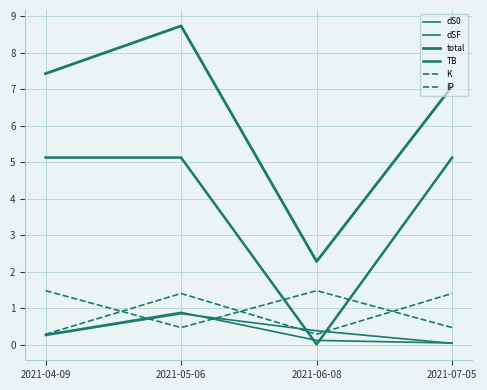

What is the value of the dS0 point at the 3rd from the left?

0.4